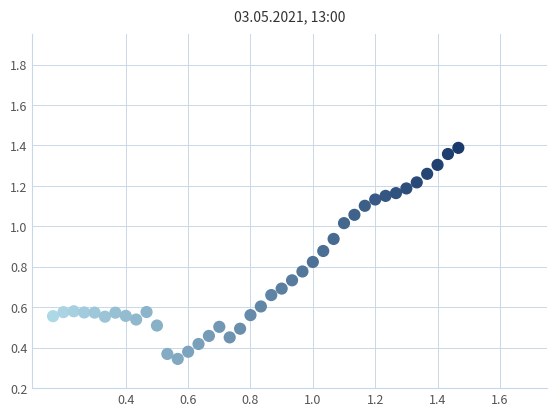

What is the range of Y values (max minus min)?

1.0